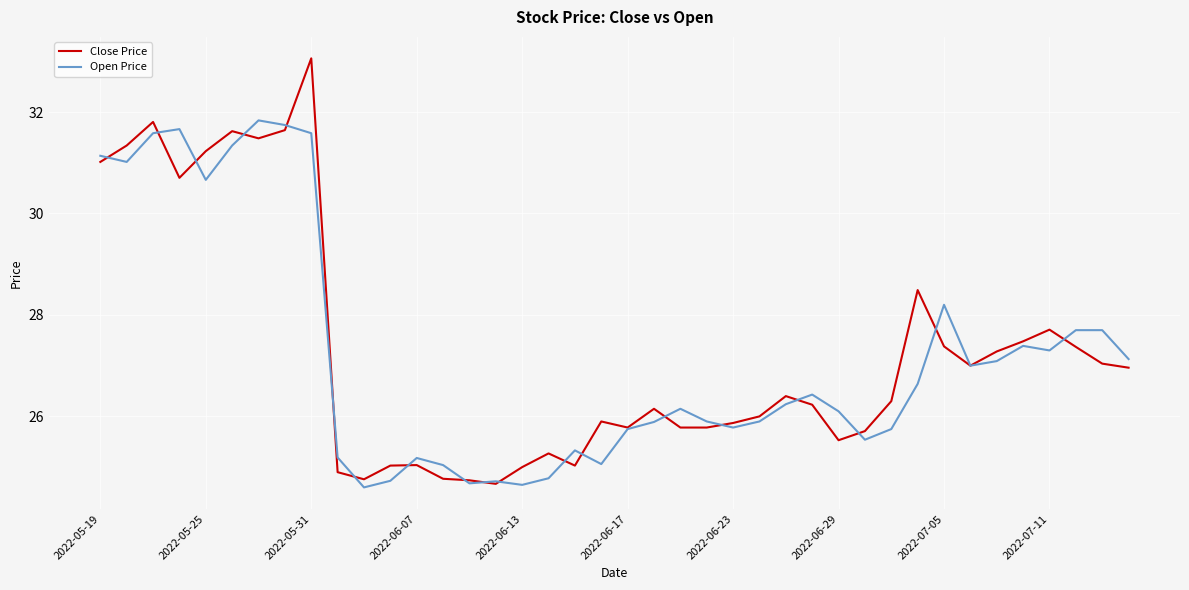

Which series has the largest range (max minus min)?

Close Price